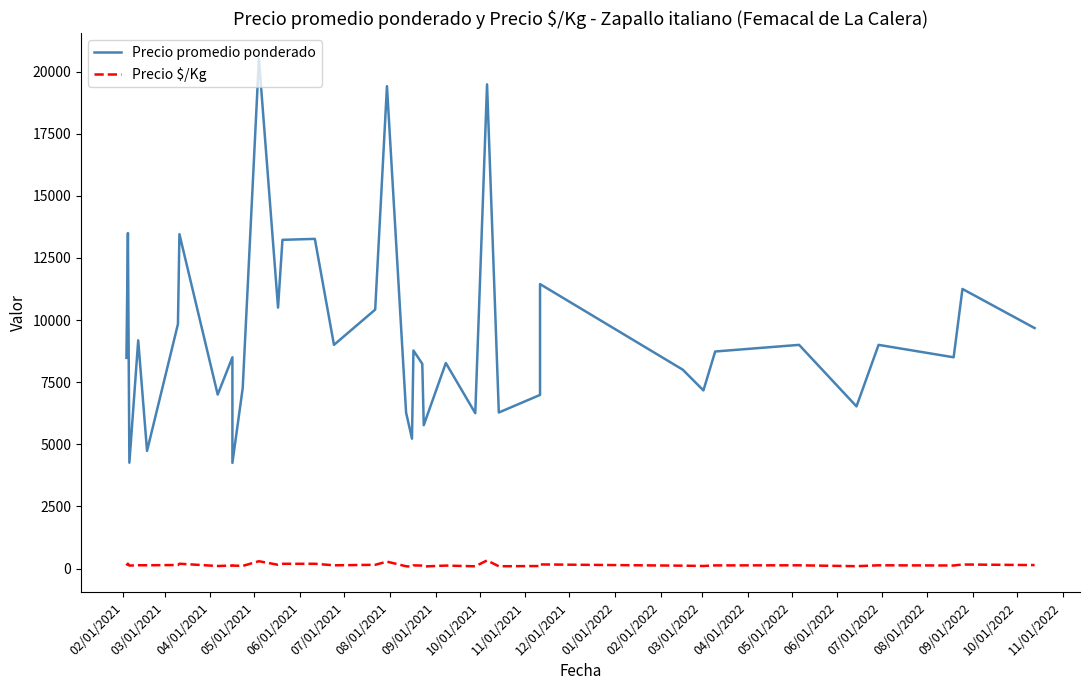

What is the smallest value displayed?

75